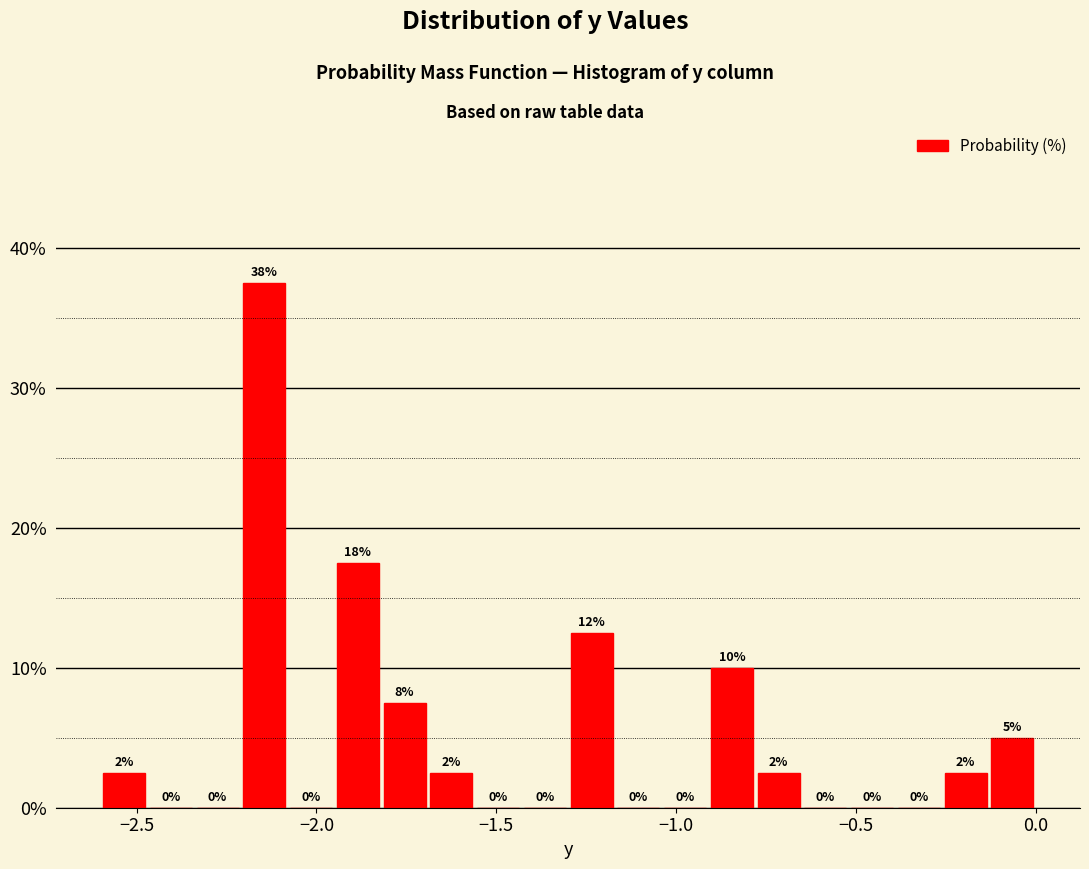

Around what value on the x-axis is the tallest bar? Give the approximate position of its centre, as read against the axis.

-2.15